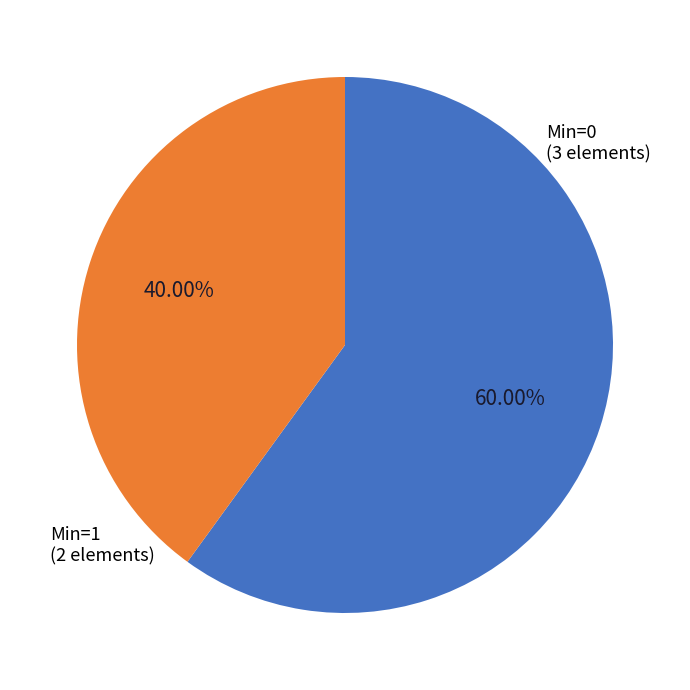

Is there any slice that represents more than half of the pie?

Yes